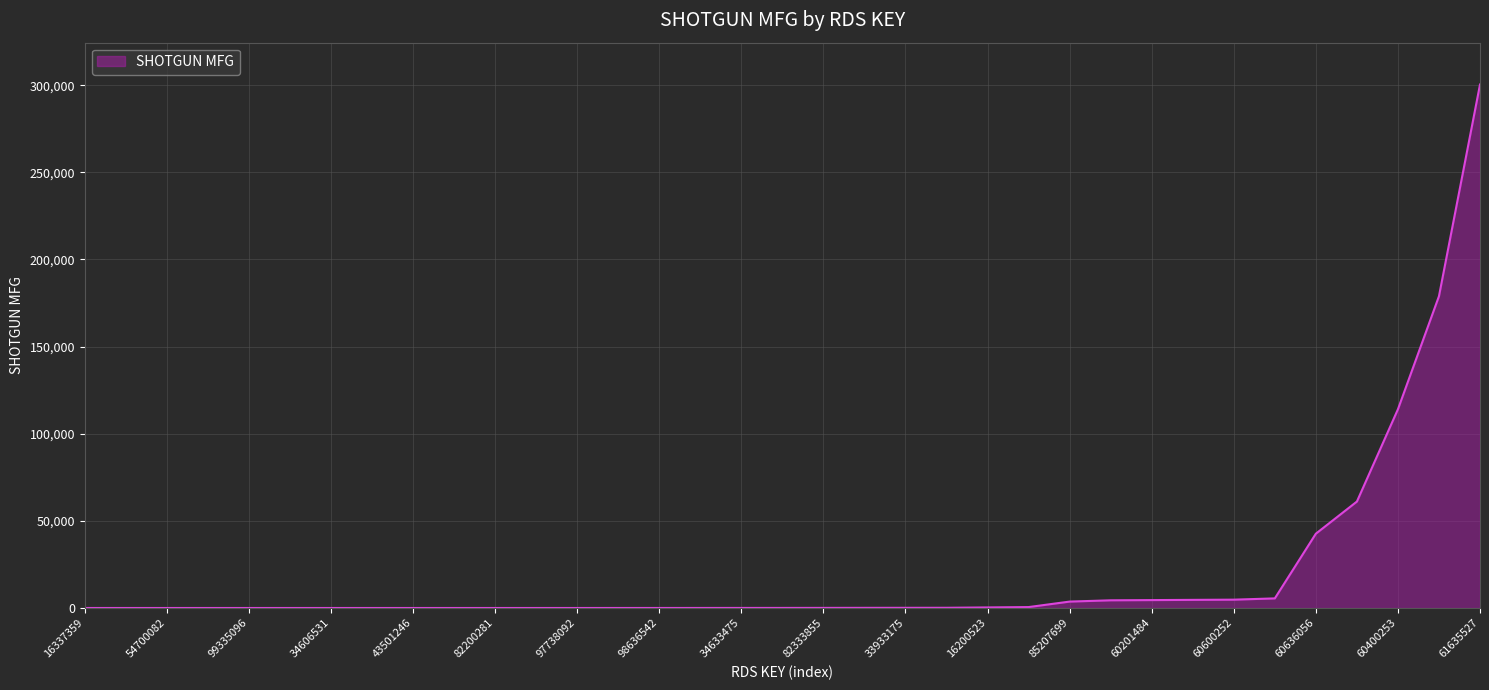

What is the difference between the maximum and minimum values?

300398